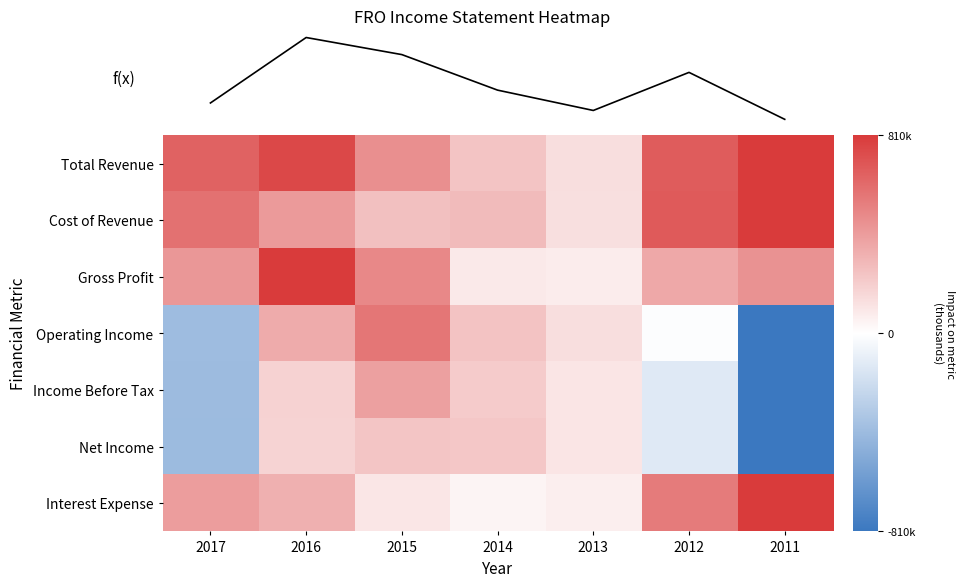

Is it true that Operating Income equals -0.5 at 2017?

True